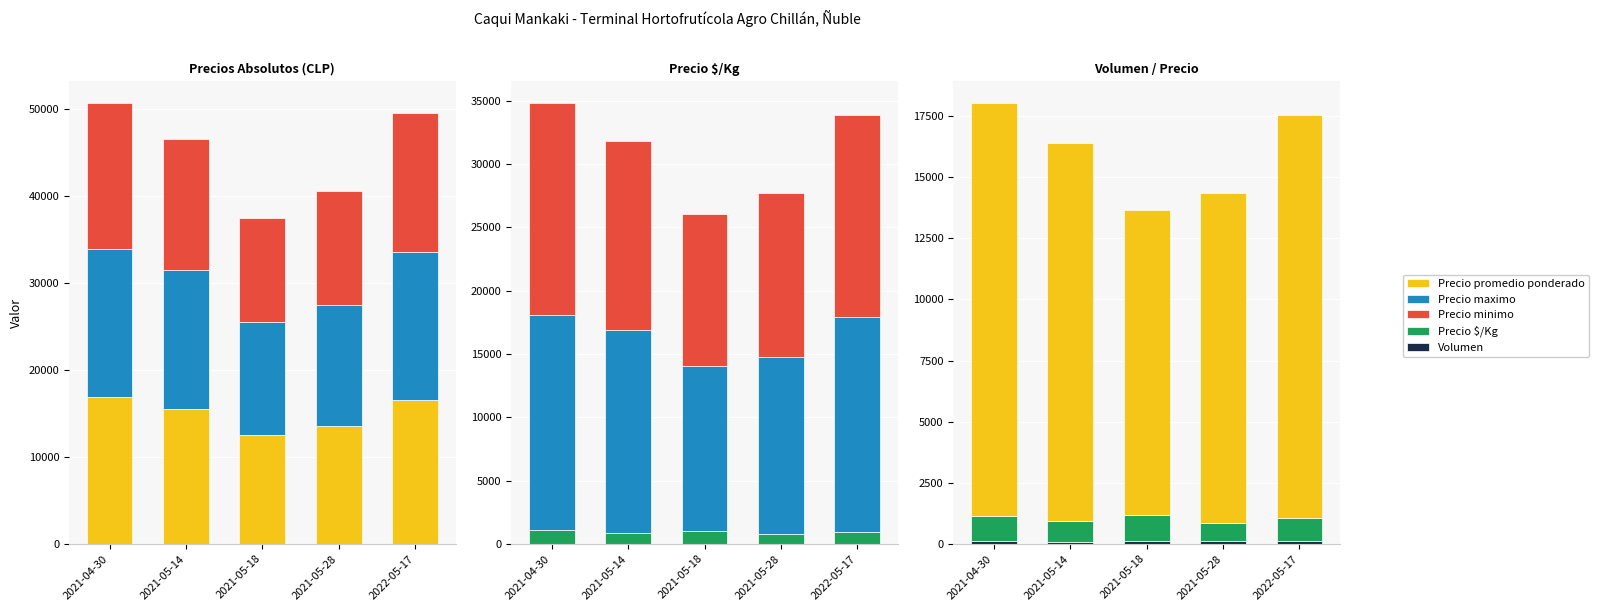

The Volumen series shows 83 at 2021-05-18. True or false?

False